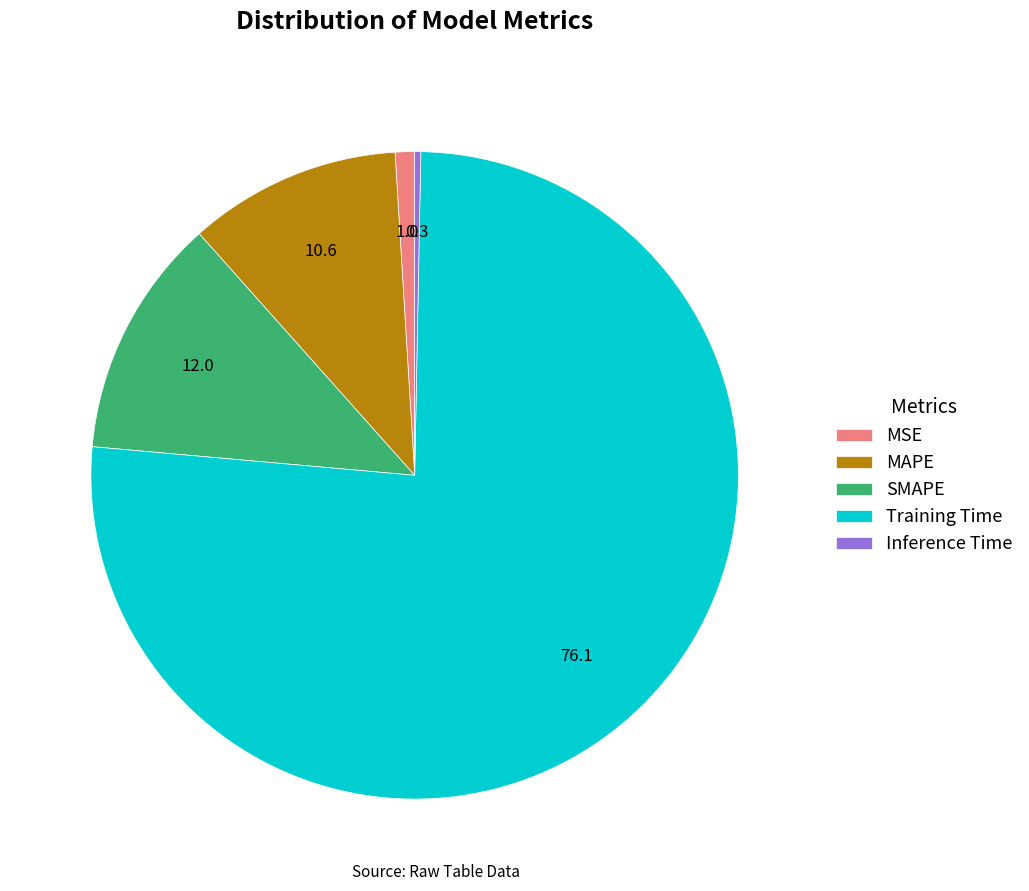

Is the sum of MSE and SMAPE greater than half?

No